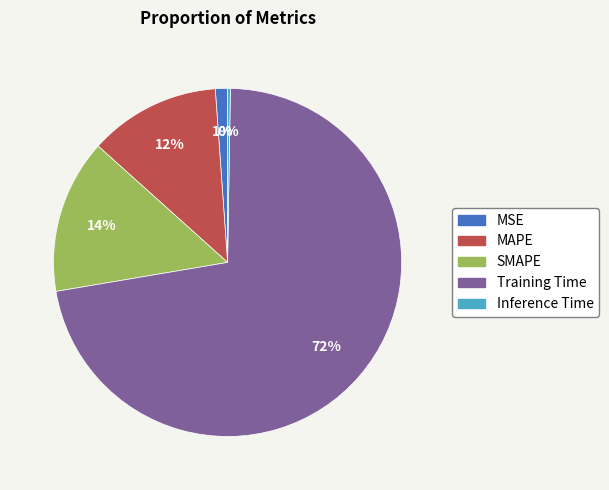

Does any single category account for the majority?

Yes